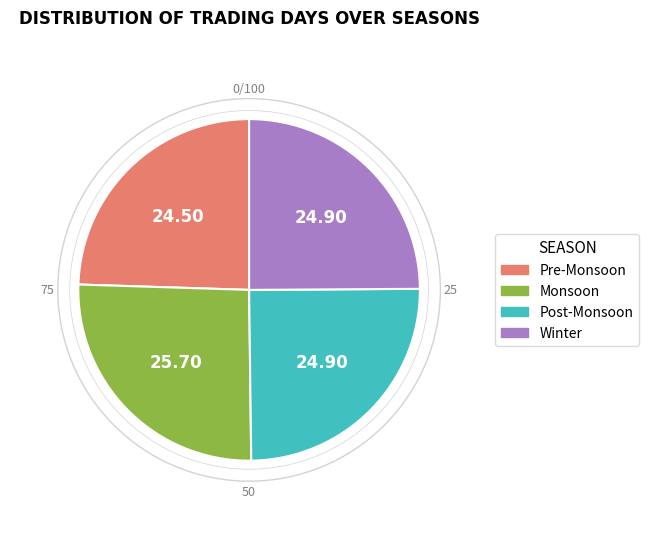

Does any single category account for the majority?

No